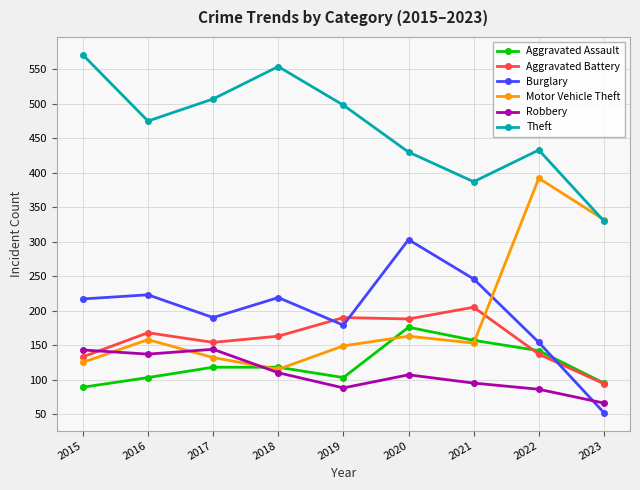

What is the difference between the maximum and minimum values in the Burglary series?

251